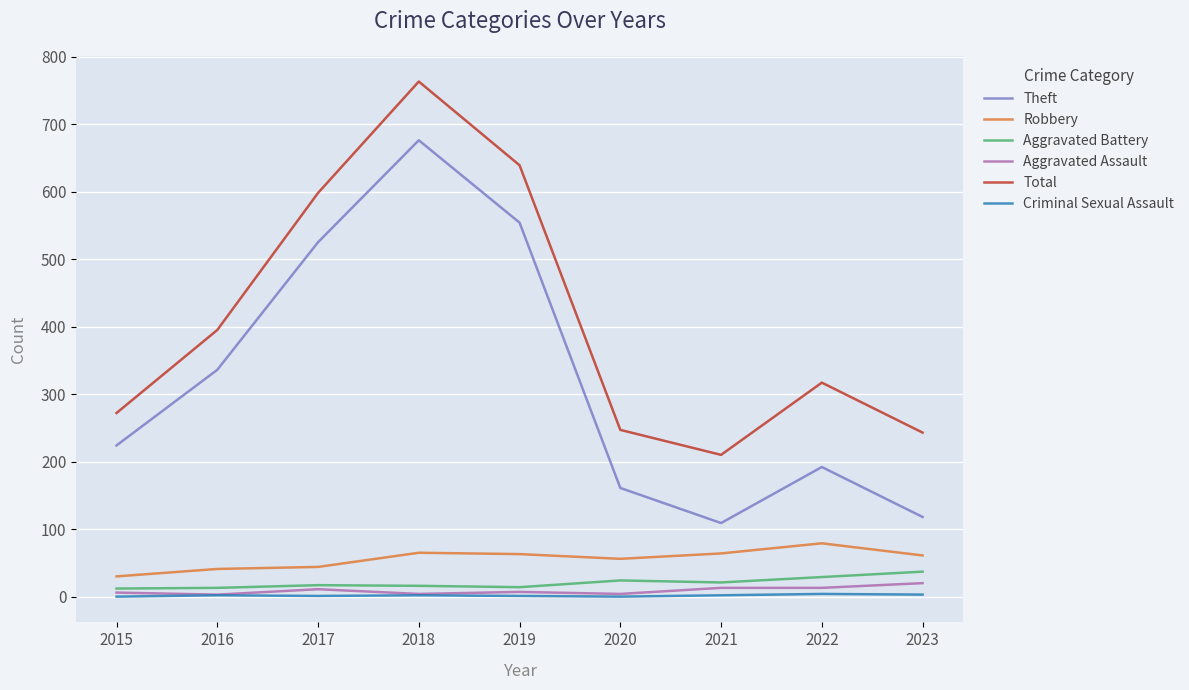

Is it true that Aggravated Assault equals 4 at 2018?

True